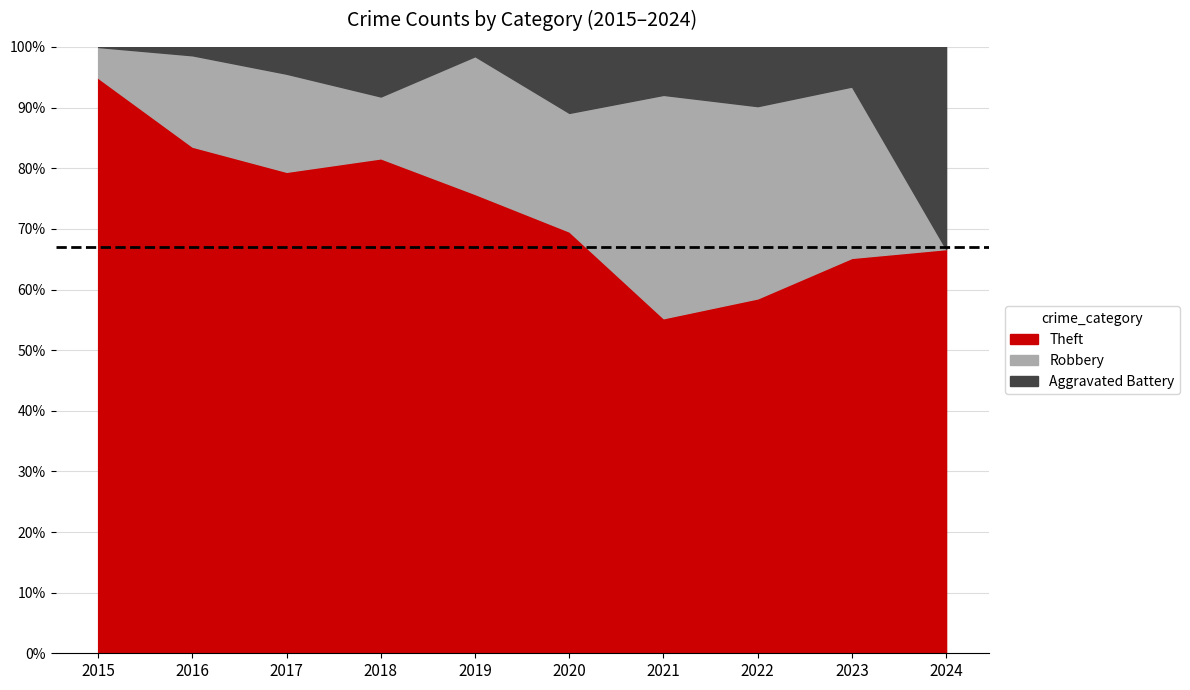

What is the difference between the maximum and minimum values in the Theft series?

39.7